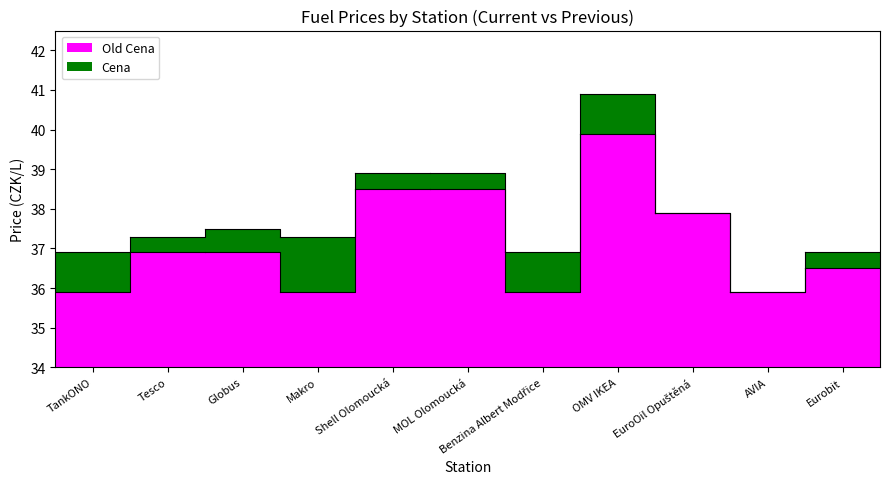

Which has a higher value, MOL Olomoucká or Globus?

MOL Olomoucká